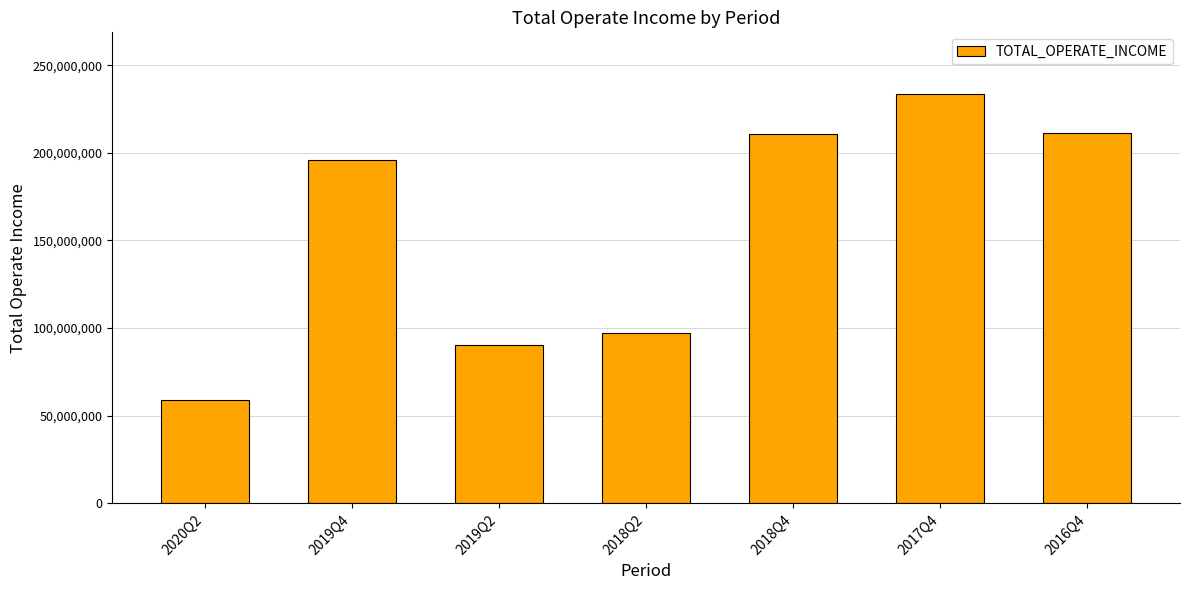

What is the label of the 3rd bar from the left?

2019Q2